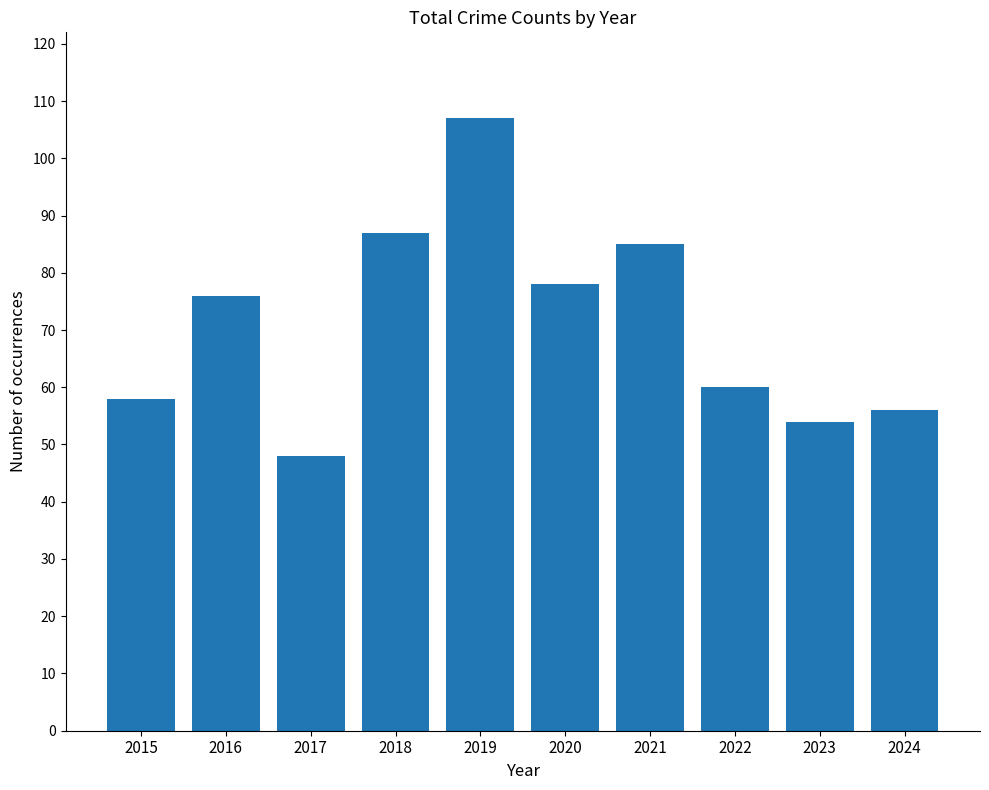

At which category does the chart reach its peak across all series?

2019